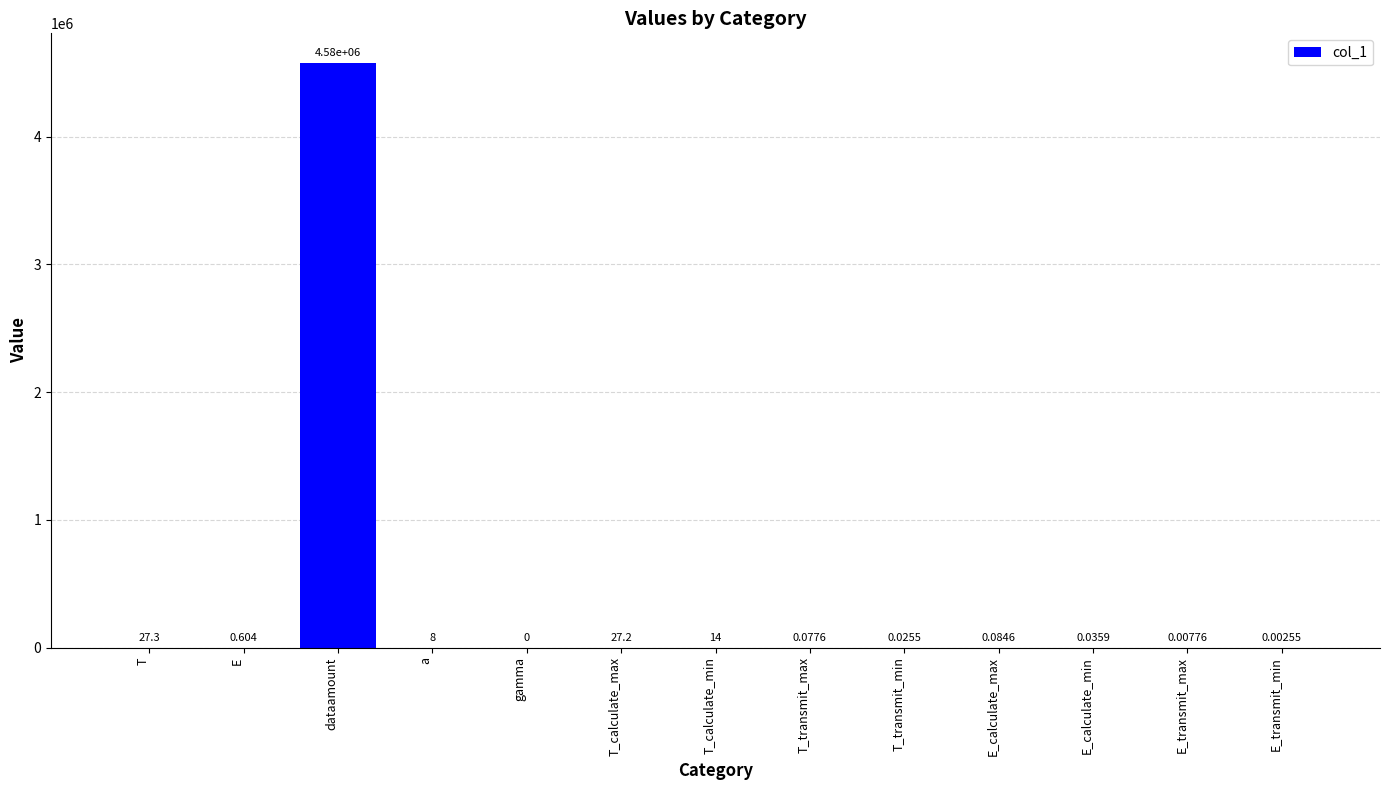

Which label corresponds to the largest value in the chart?

dataamount